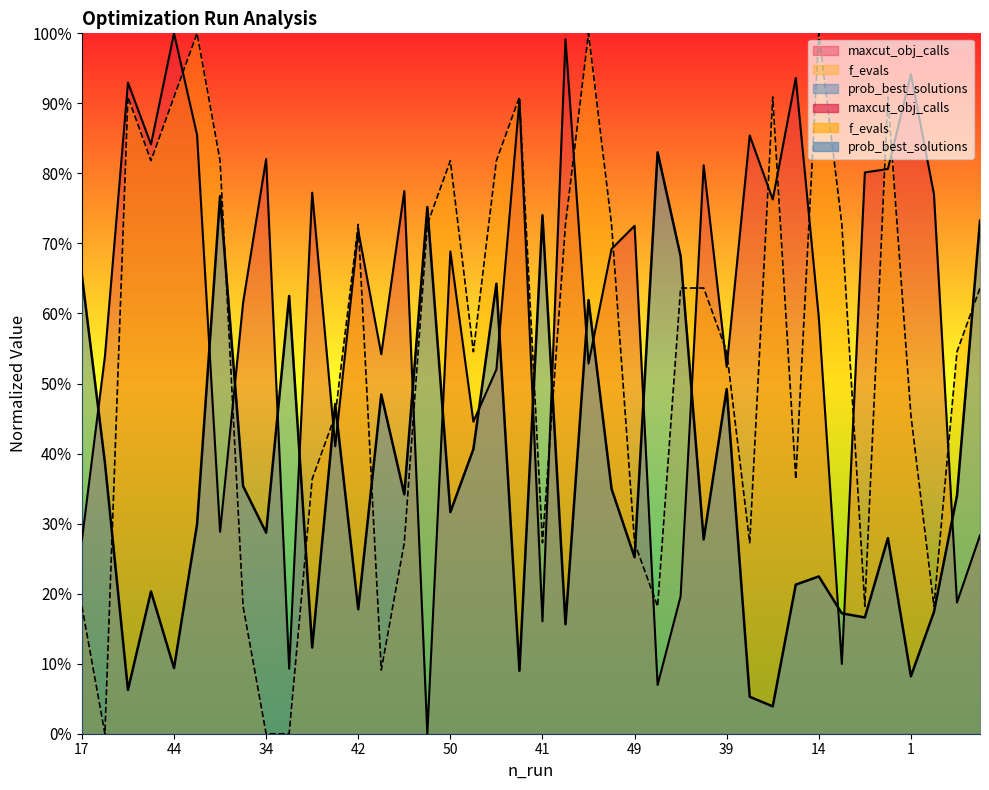

What is the label of the 13th point from the left?

42